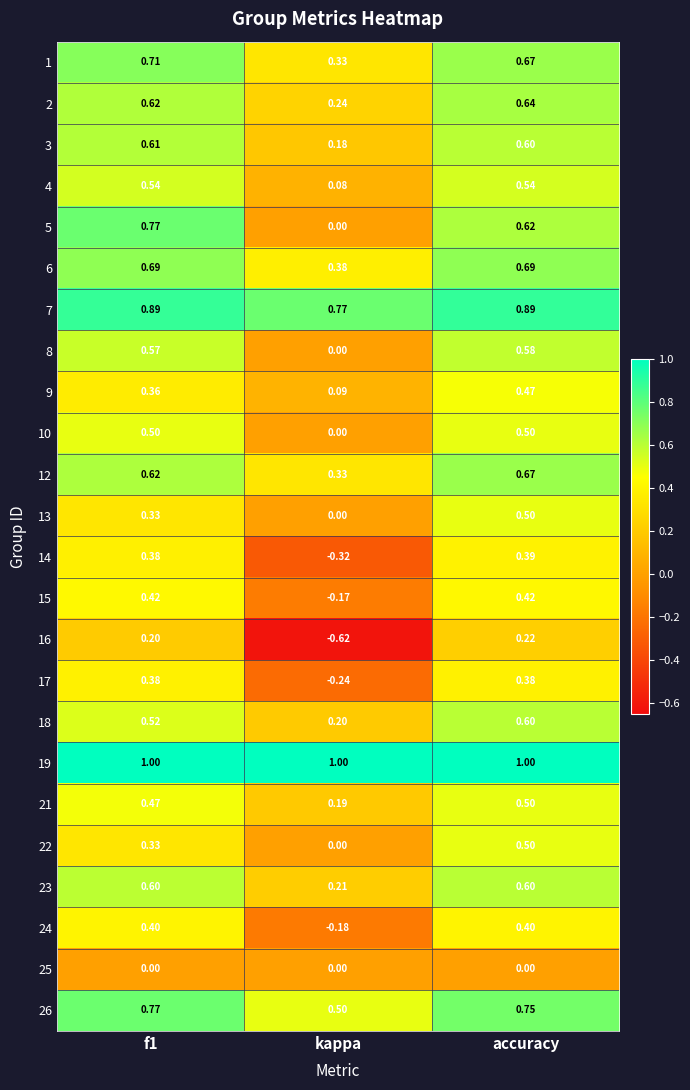

At which label is 10 closest to 0?

kappa